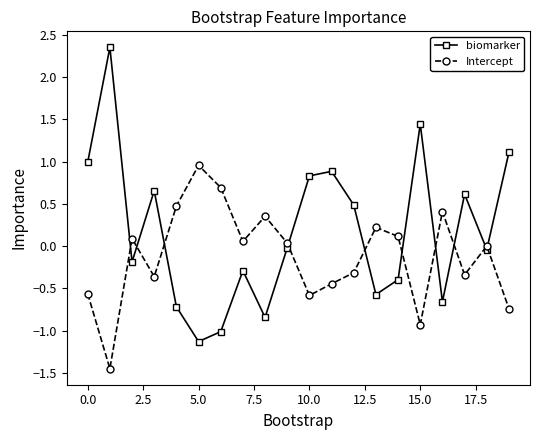

How many lines are shown in the chart?

2